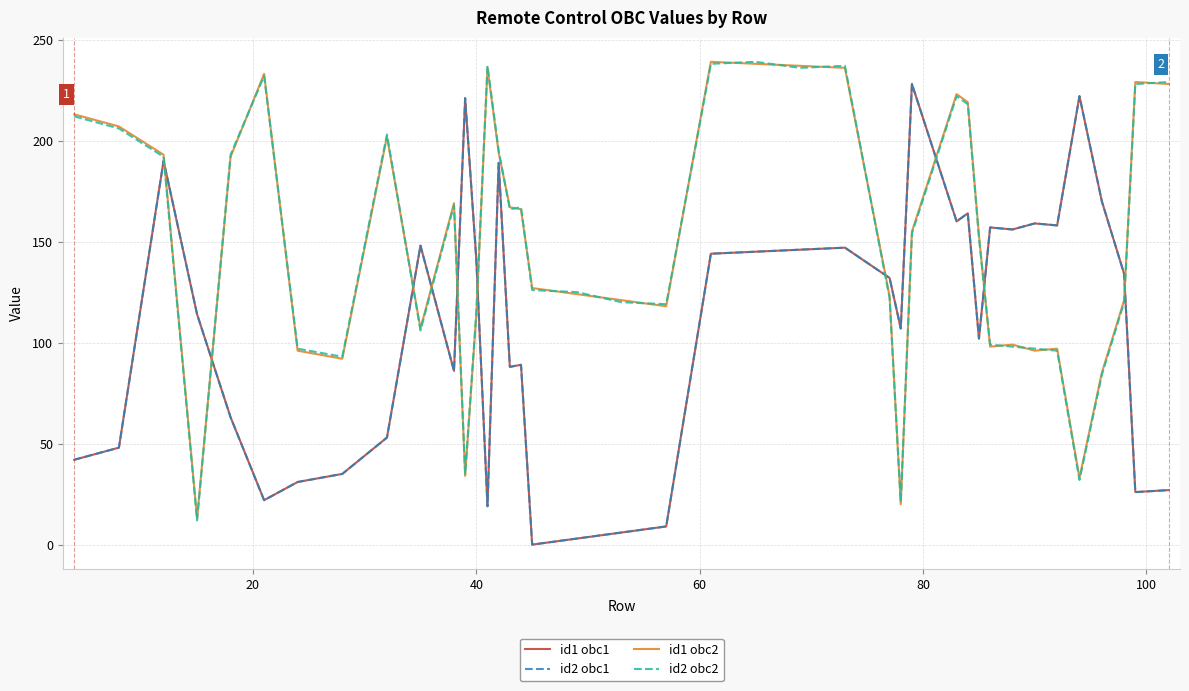

Does the chart have visible grid lines?

Yes